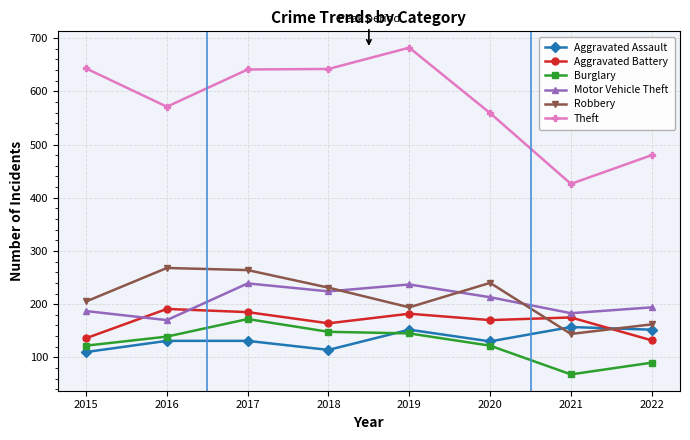

What is the approximate value of Motor Vehicle Theft at 2016, to the nearest 5?

170